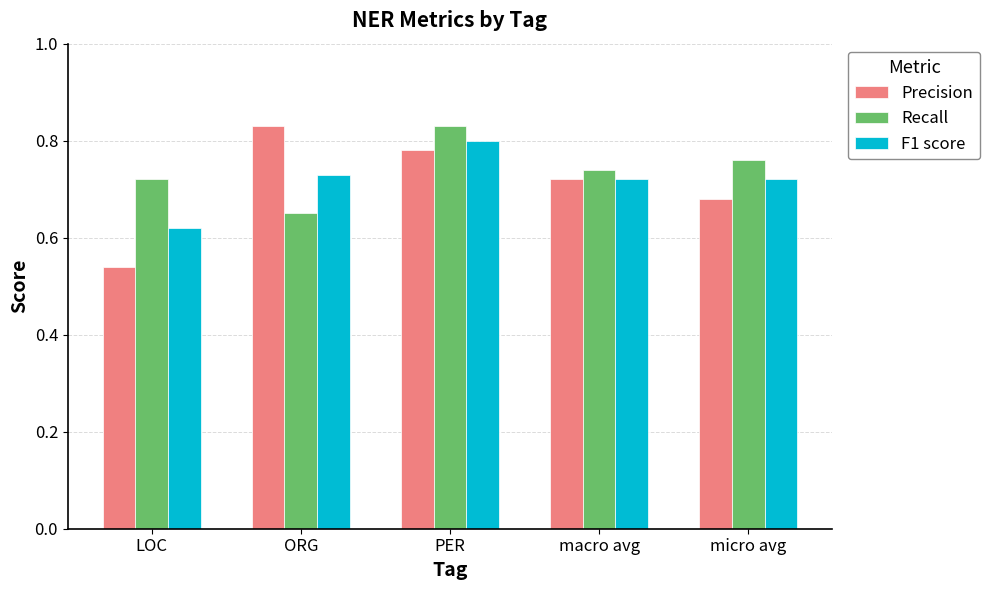

At which label is F1 score closest to 0?

LOC